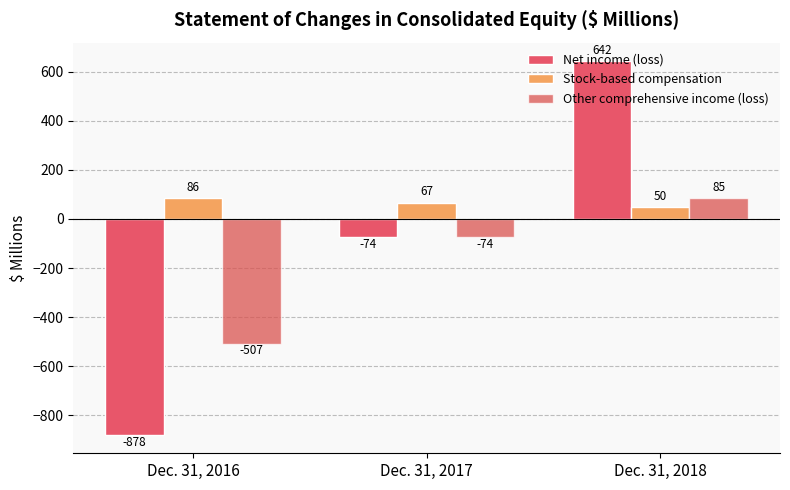

Reading right to left, what are all the values shown in this chart?

Net income (loss): 642	-74	-878
Stock-based compensation: 50	67	86
Other comprehensive income (loss): 85	-74	-507